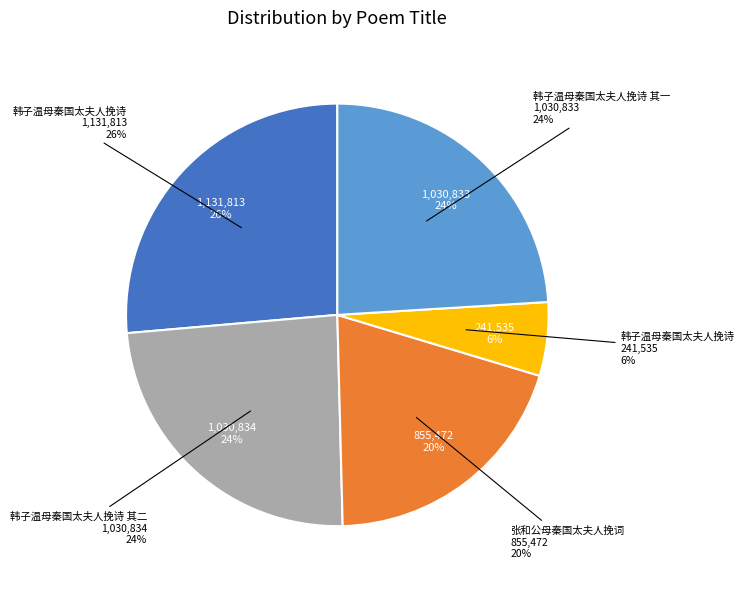

True or false: 韩子温母秦国太夫人挽诗 accounts for 6% of the total.

True